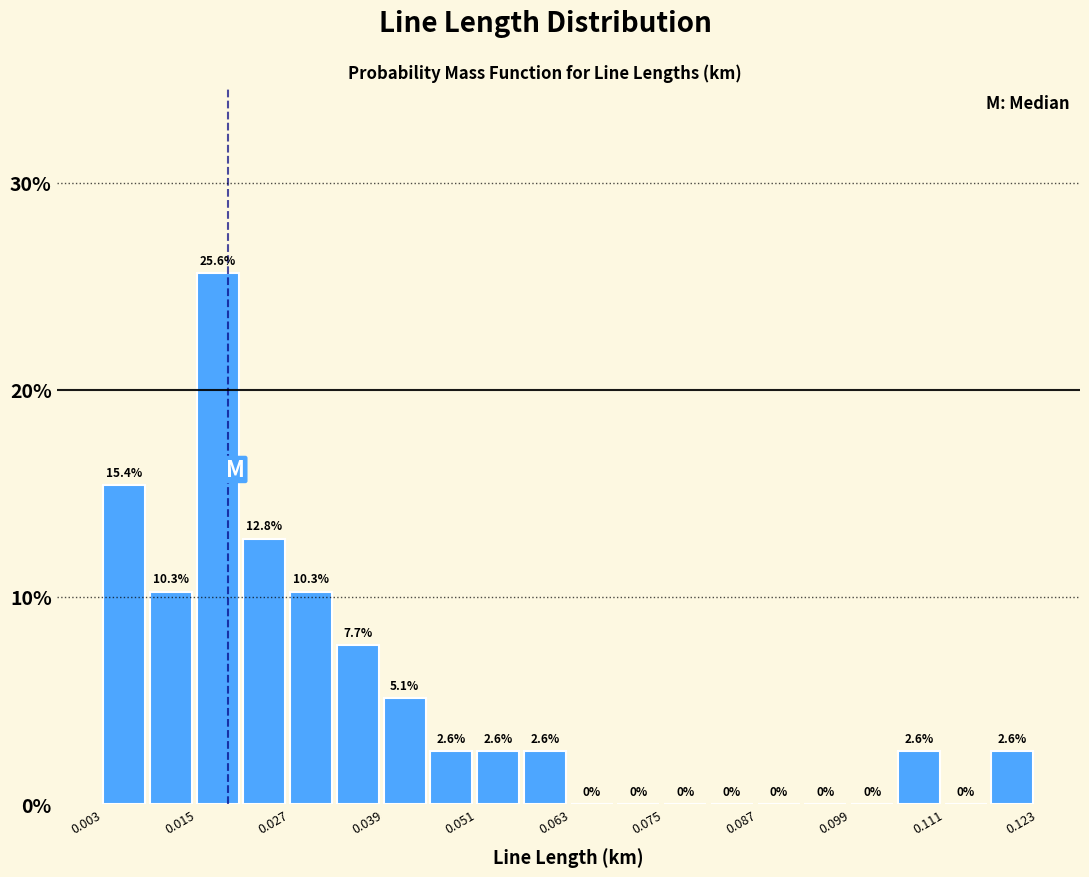

Around what value on the x-axis is the tallest bar? Give the approximate position of its centre, as read against the axis.

0.018